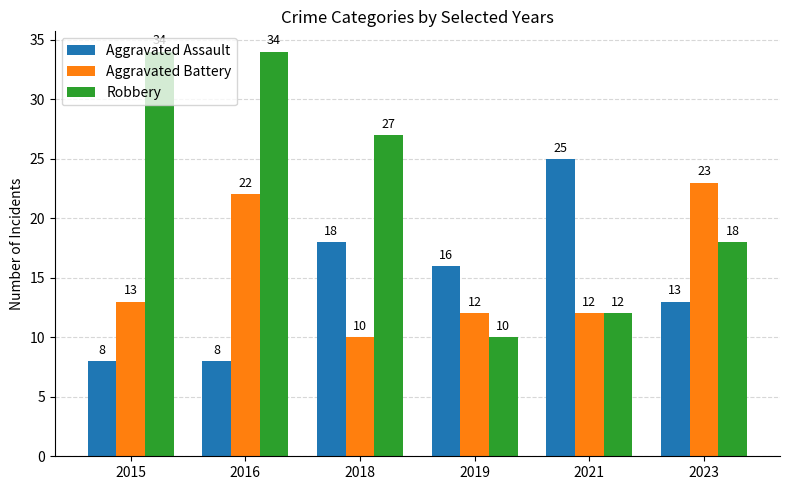

What is the difference between the second highest and minimum values in the Aggravated Battery series?

12